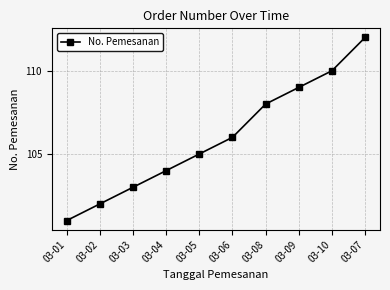

The value at 03-10 is 54. True or false?

False